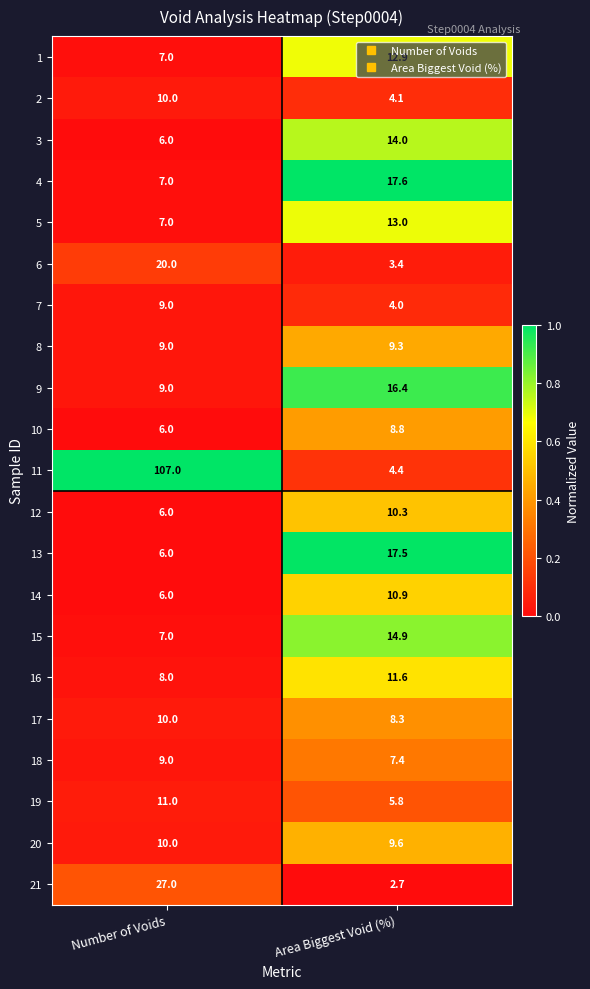

What is the greatest value displayed?

107.0